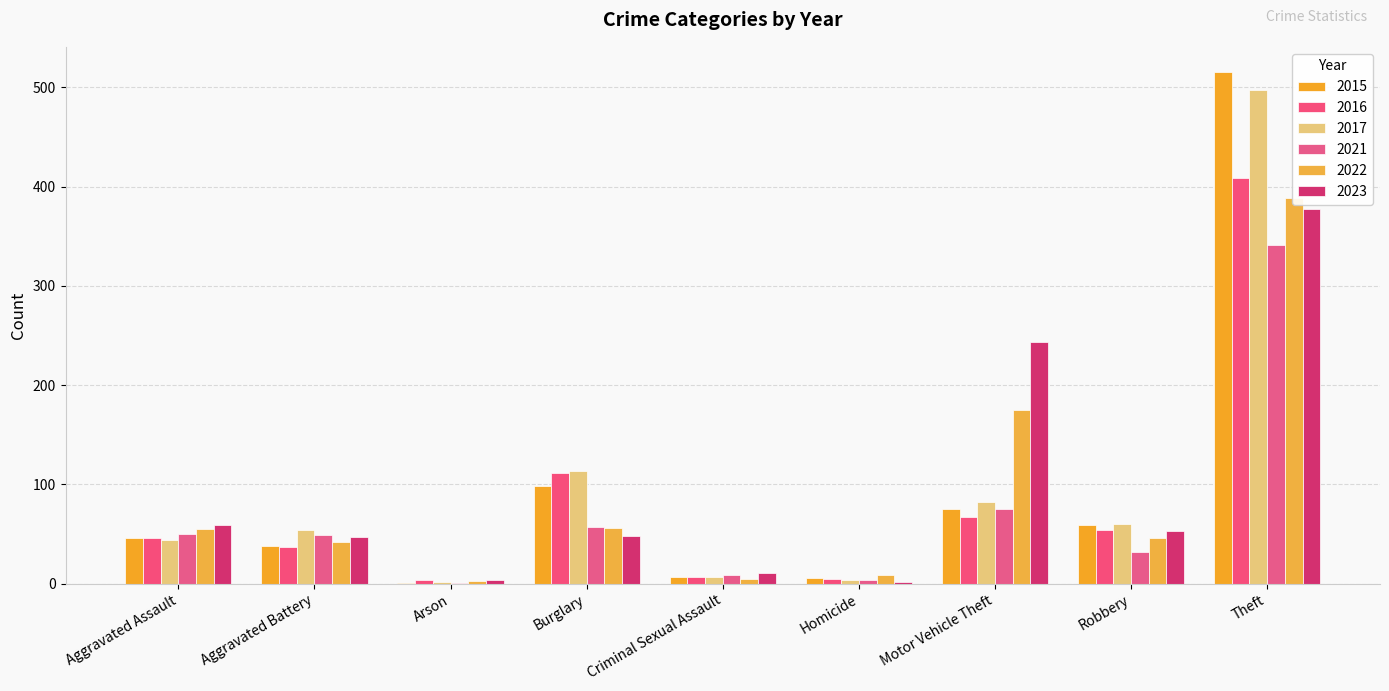

What is the approximate value of 2015 at Criminal Sexual Assault?

7